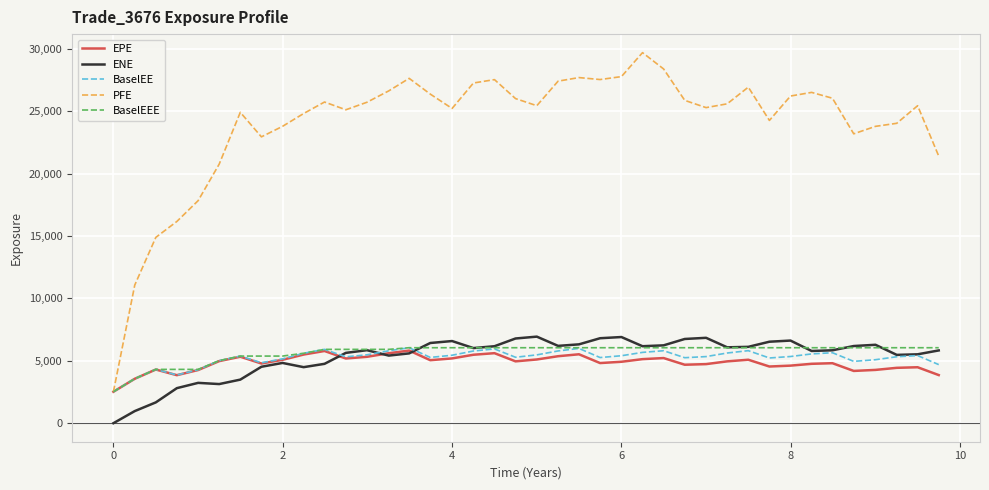

Is this an area chart (filled region under the line)?

No